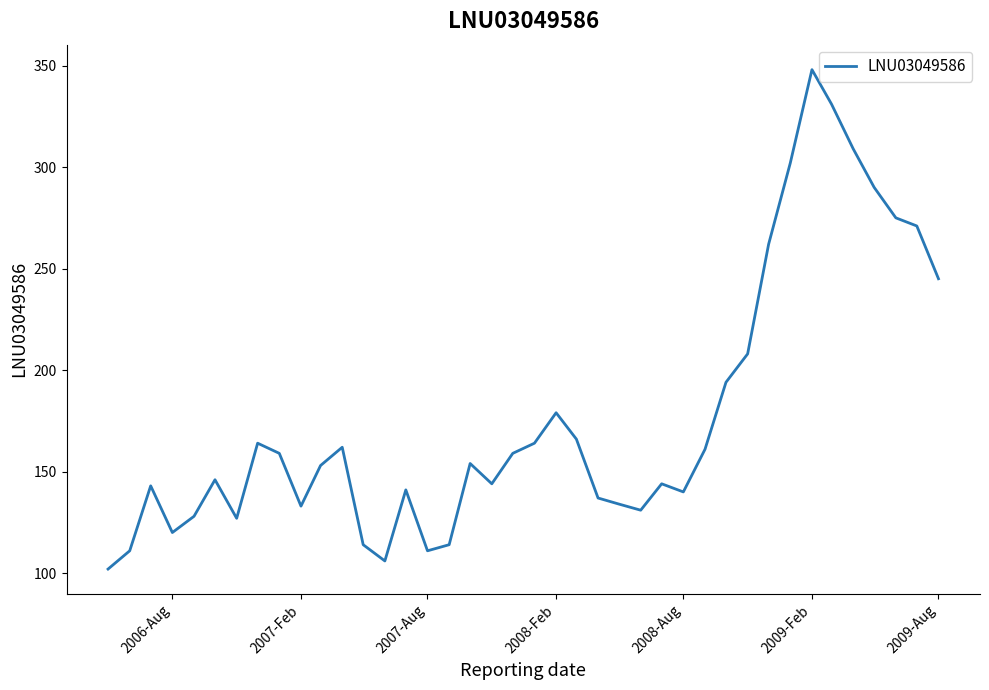

What is the maximum value shown in the chart?

348